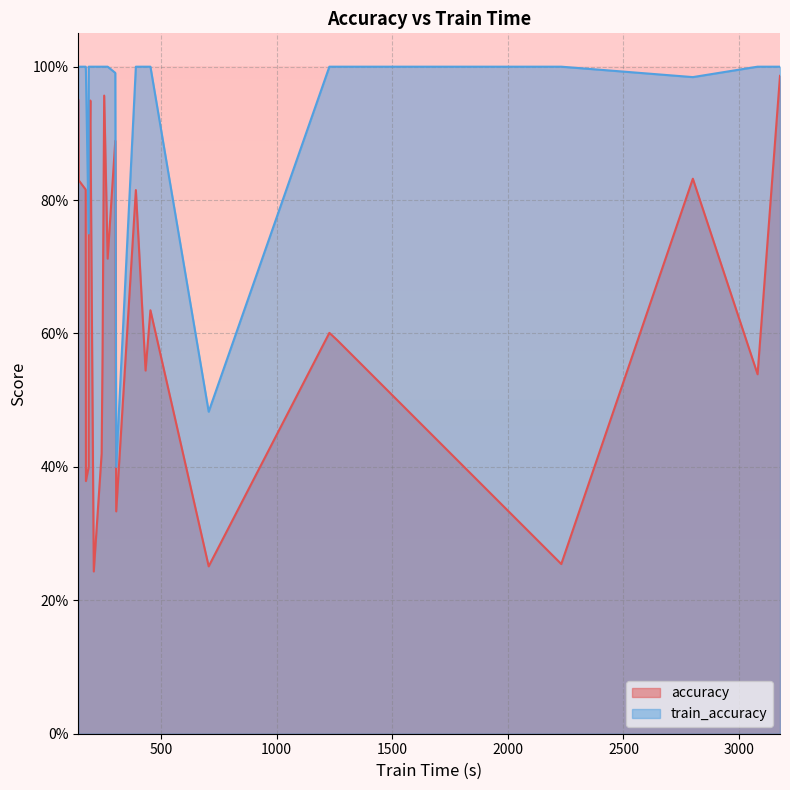

At how many categories does at least one series exceed 0?

26